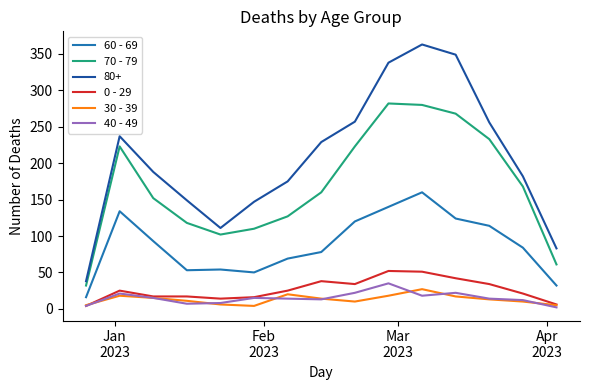

Which series has the largest total across all categories?

80+